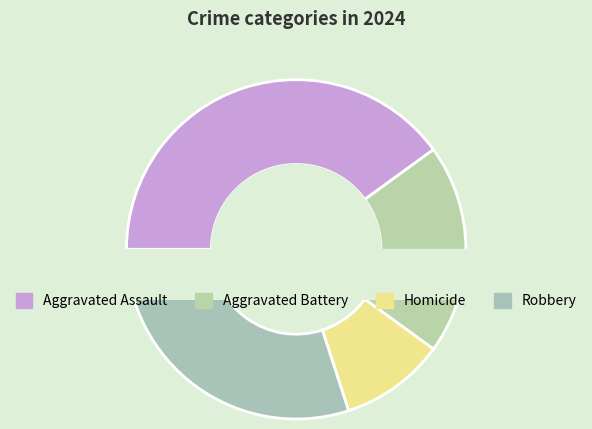

Is there a majority slice in this chart?

No